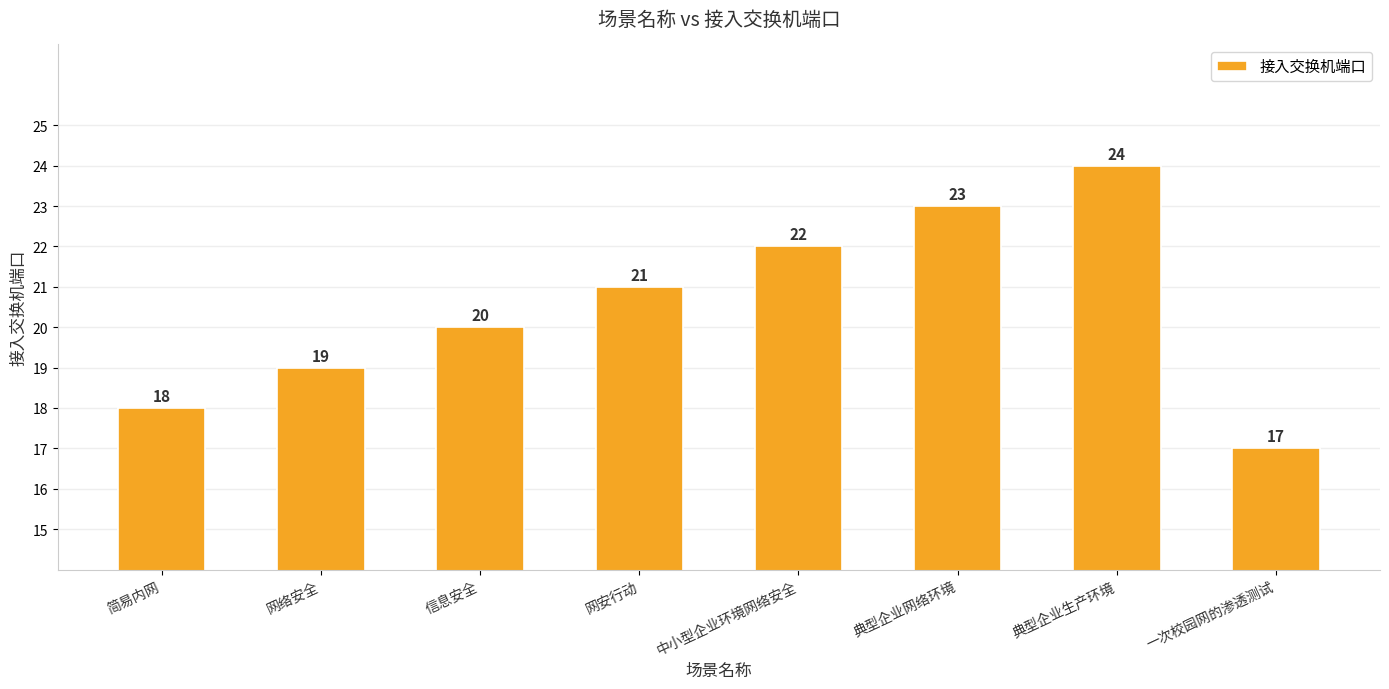

What is the change in value from 典型企业生产环境 to 一次校园网的渗透测试?

-7